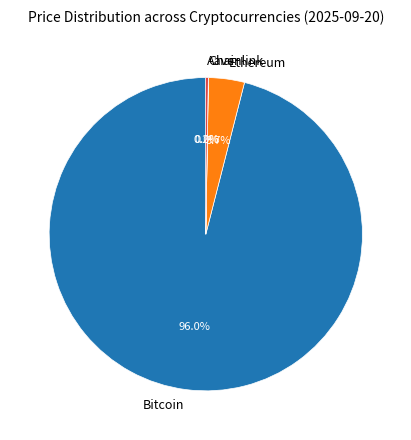

Which category has the biggest portion of the pie?

Bitcoin